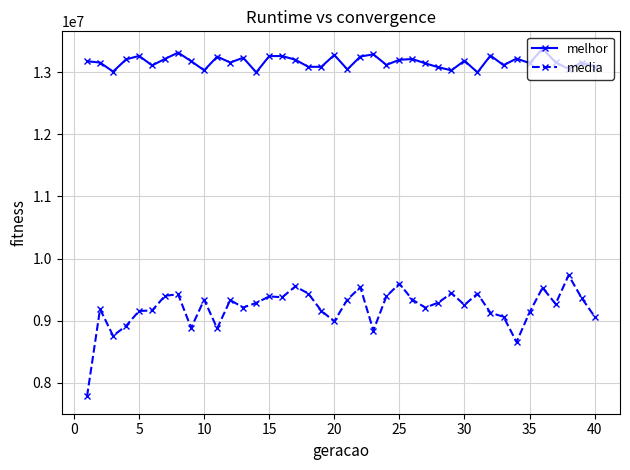

True or false: media and melhor cross at least once.

False